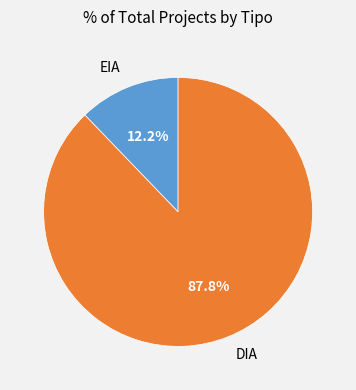

To the nearest percent, what percentage of the pie is DIA?

88%